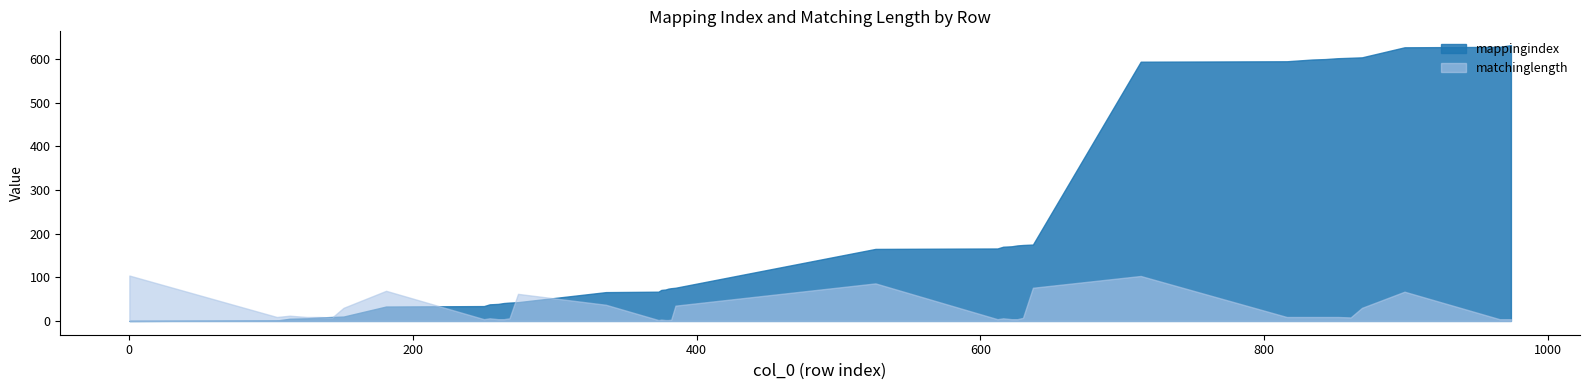

Which series changed the most between 612 and 899?

mappingindex